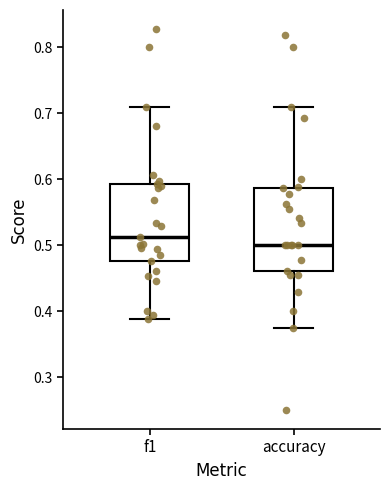

Where does the upper whisker of the box for accuracy end on the y-axis? The values are not printed on the chart, so give them approximately, as read against the axis.

0.71